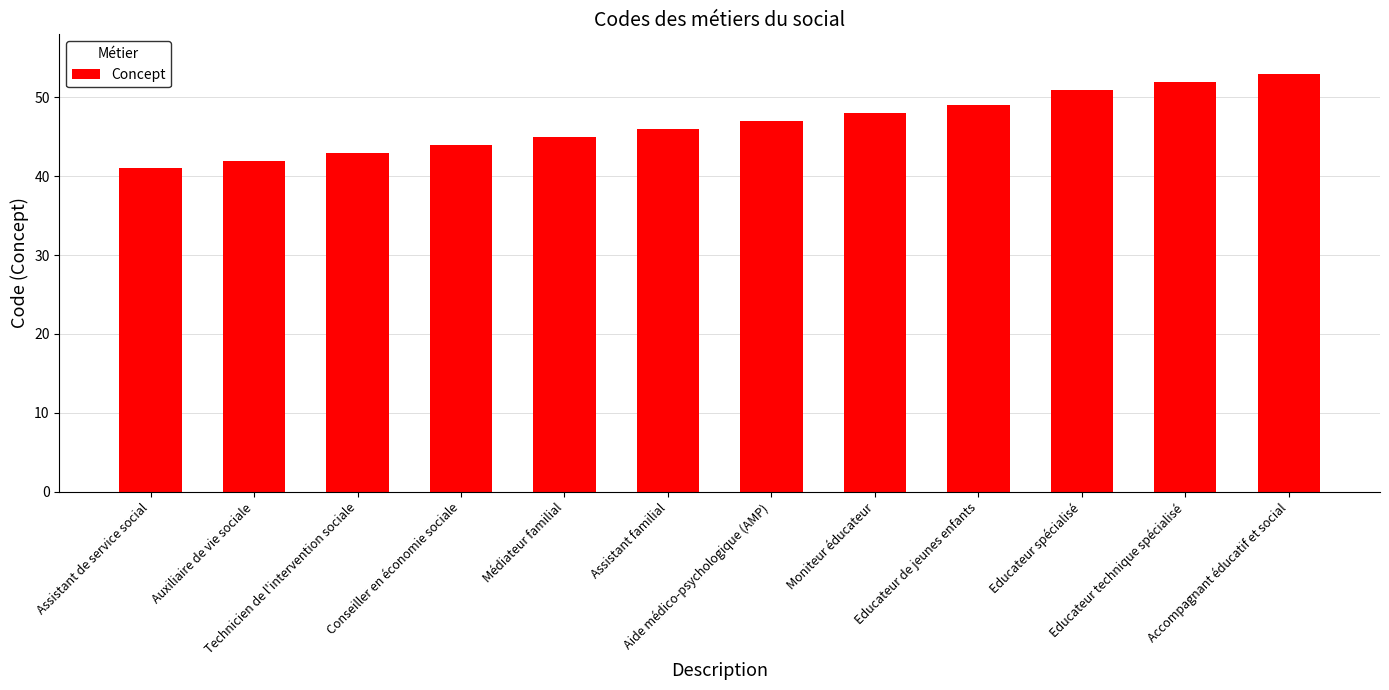

How many categories are shown in the chart?

12